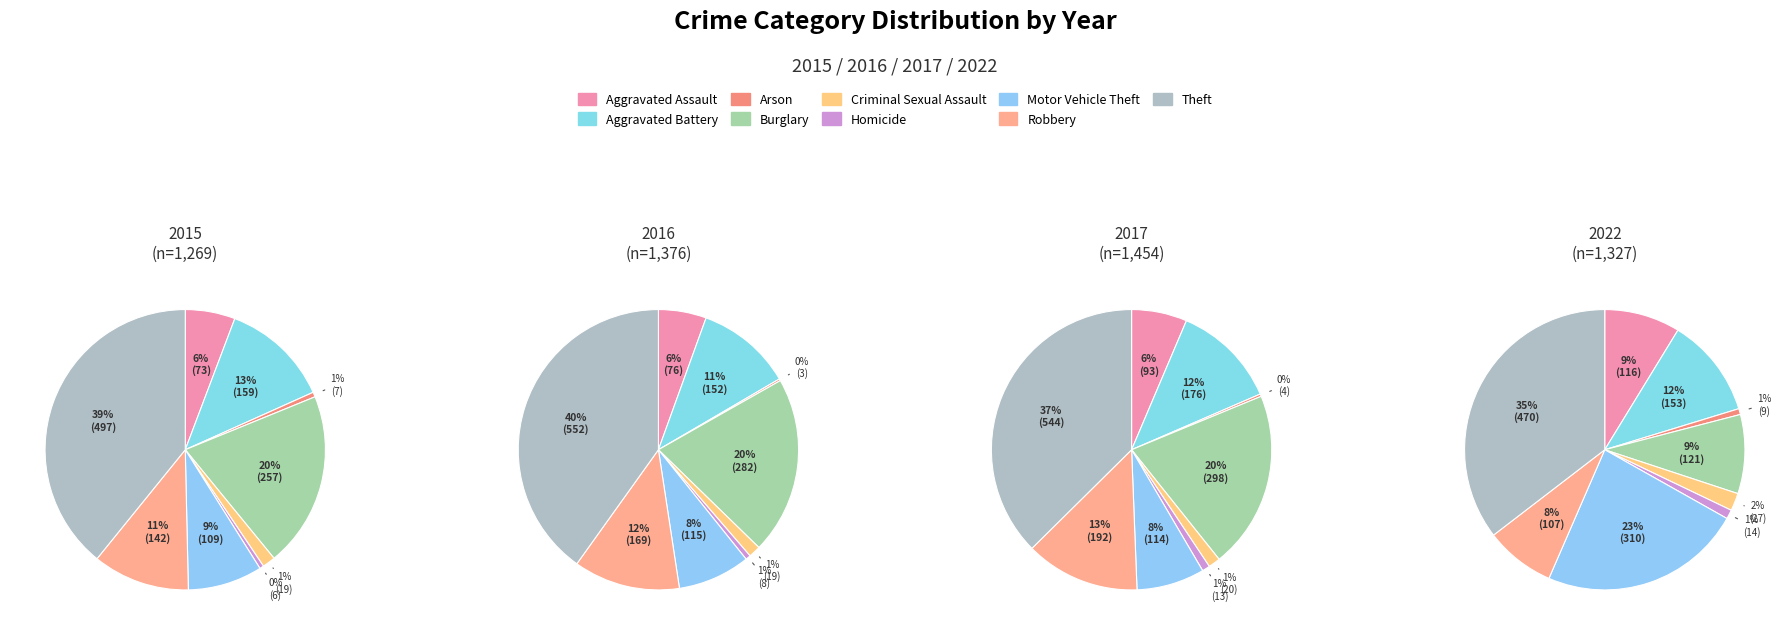

Which category has the smallest portion of the pie?

Arson